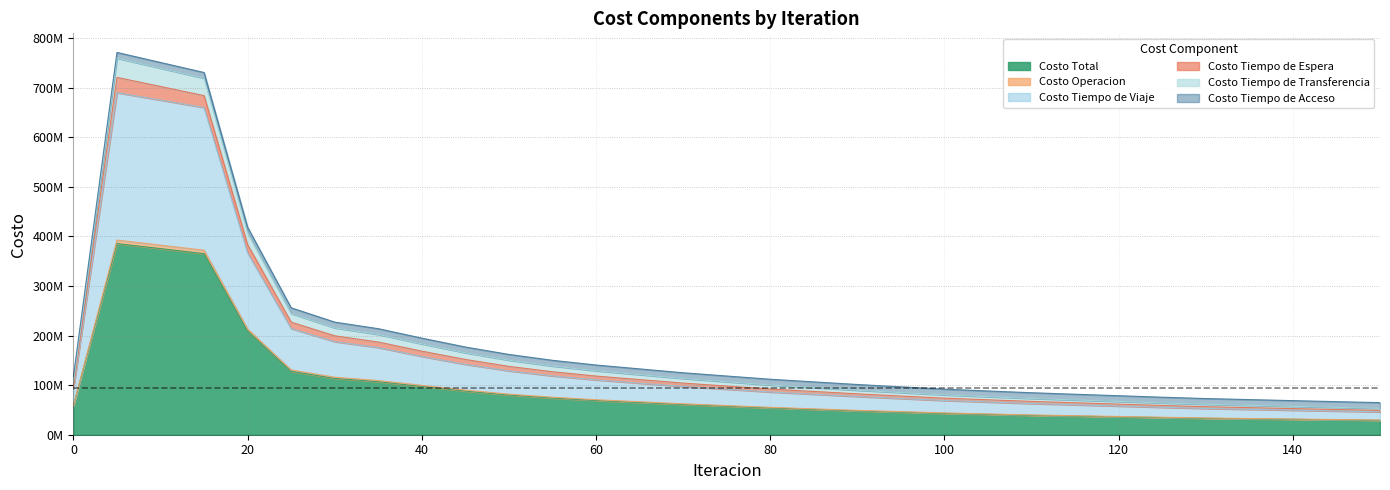

Is it true that Costo Operacion equals 98073189.8 at 10?

False